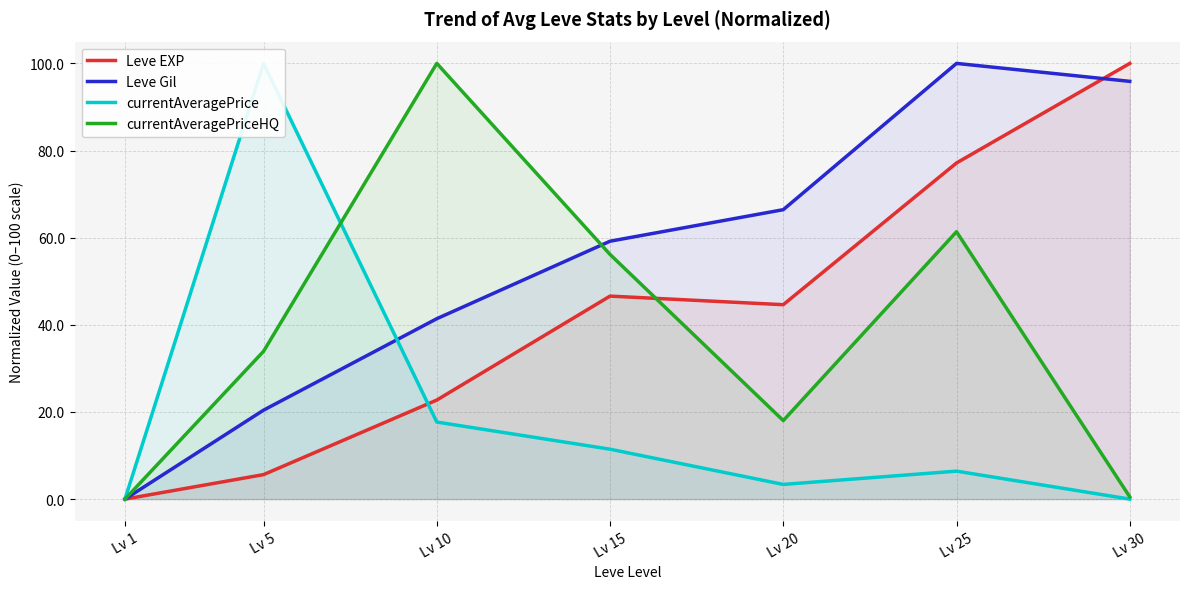

Which series changed the most between Lv 1 and Lv 15?

Leve Gil